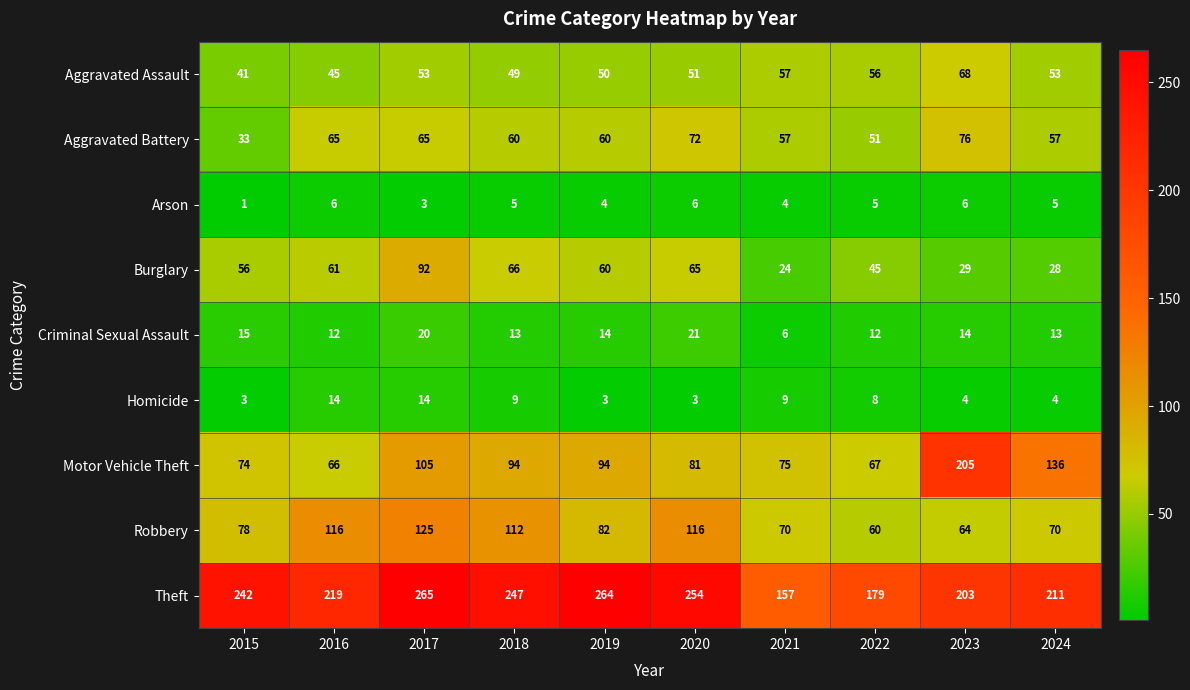

Which series changed the most between 2019 and 2021?

Theft